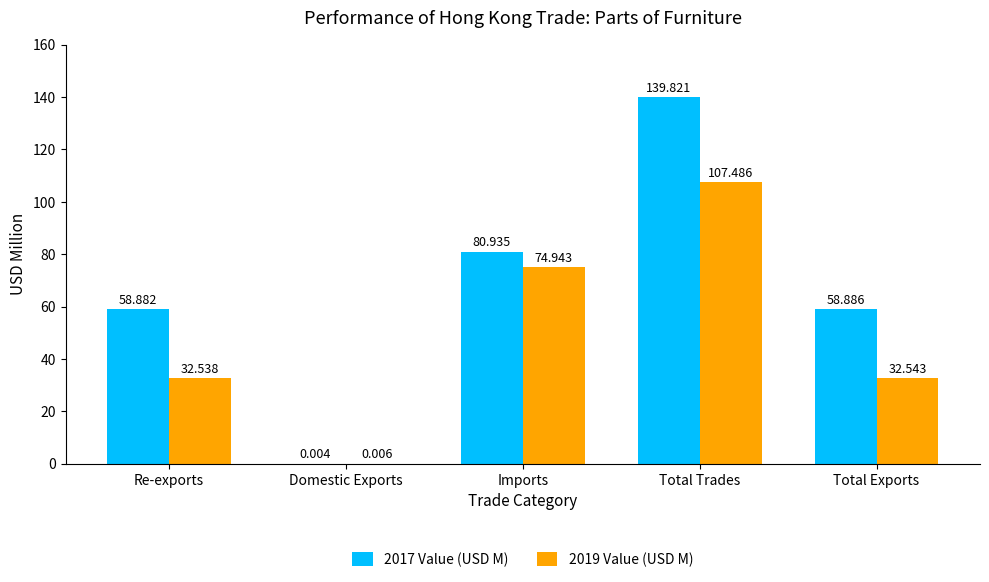

What is the sum of all 2017 Value (USD M) values?

338.5